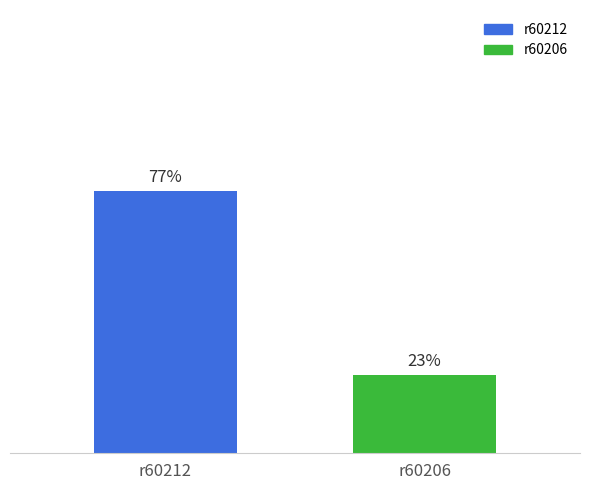

Which label corresponds to the largest value in the chart?

r60212